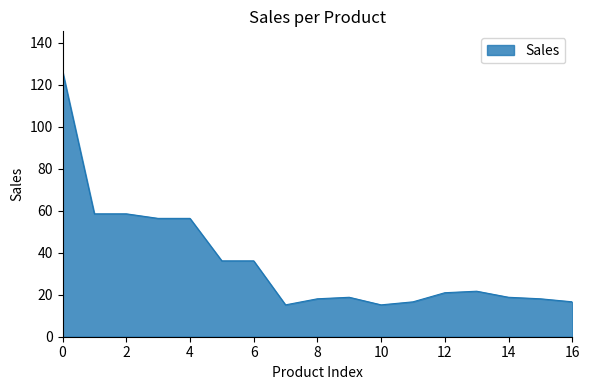

What is the maximum value shown in the chart?

126.4